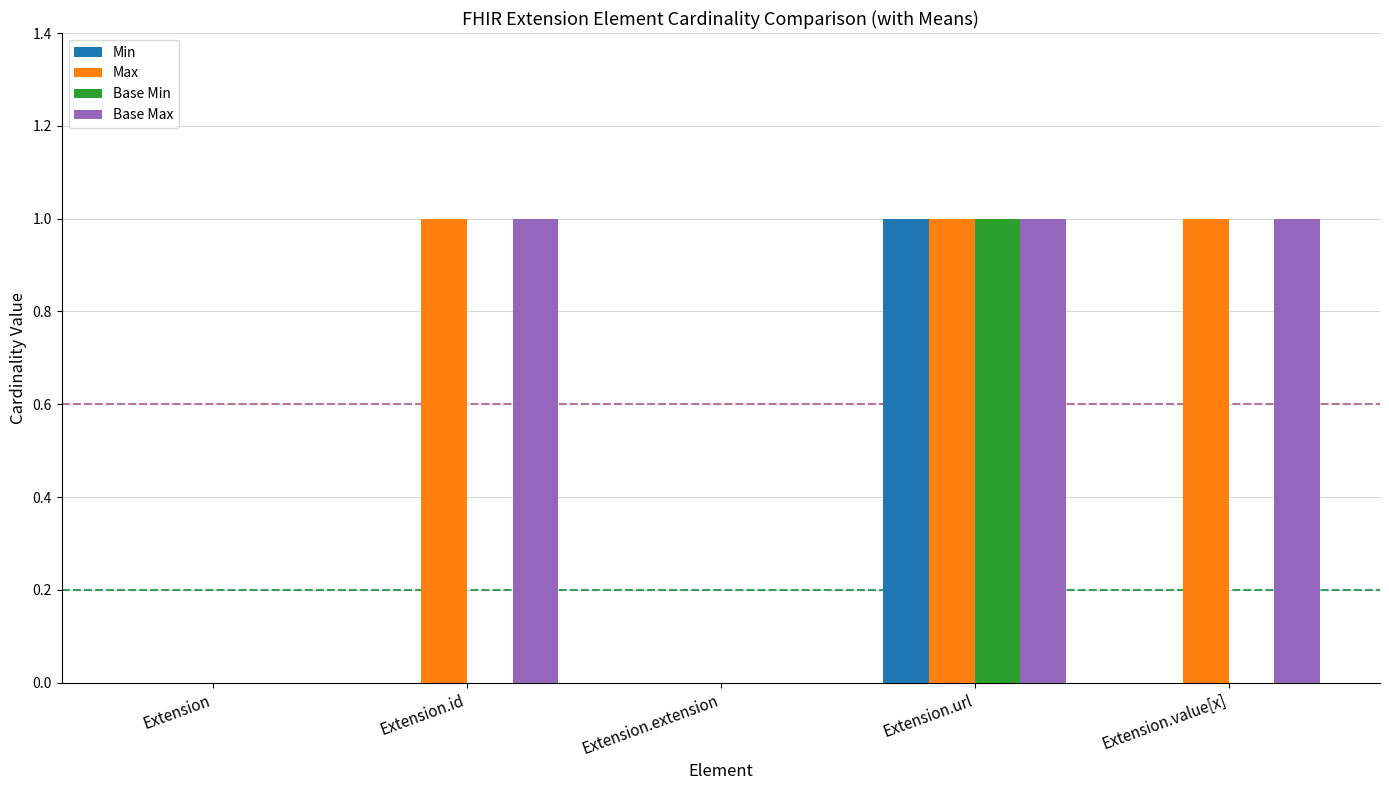

At which category is the sum across all series the highest?

Extension.url